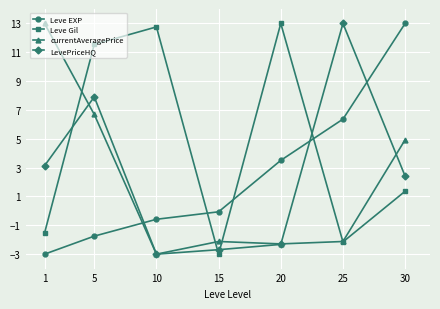

How many values in LevePriceHQ are above zero?

4